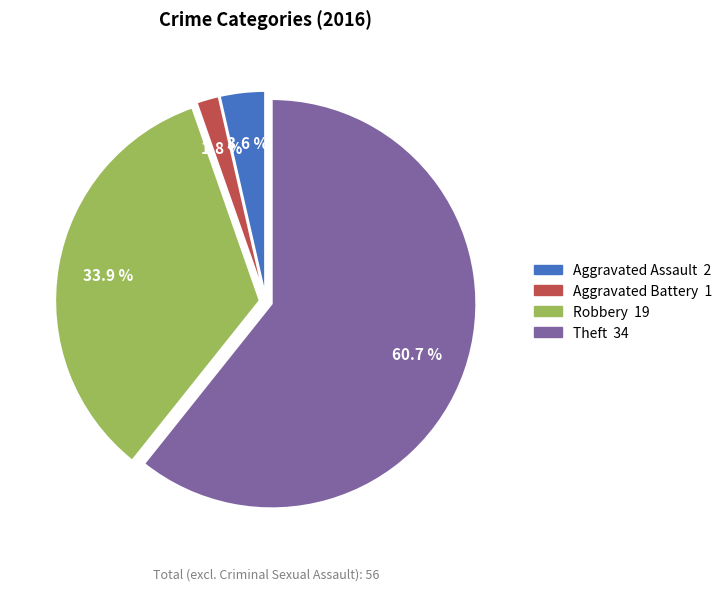

True or false: Robbery accounts for 45% of the total.

False